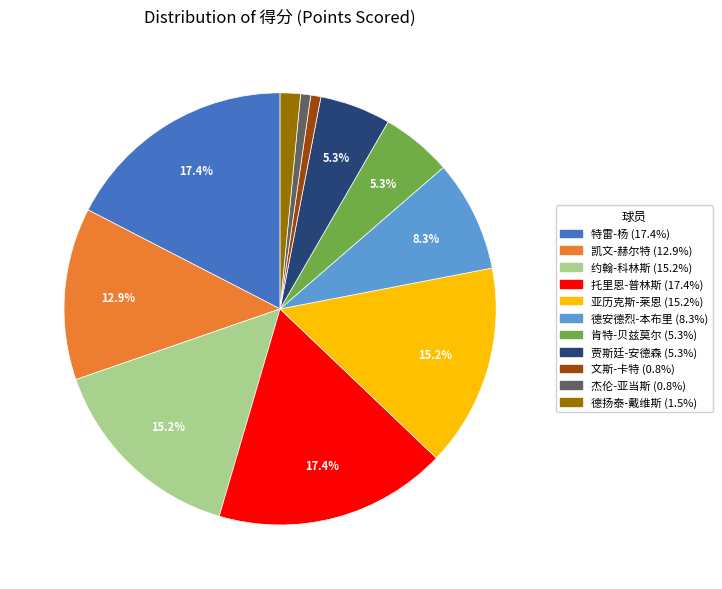

Between 托里恩-普林斯 and 德安德烈-本布里, which is larger?

托里恩-普林斯